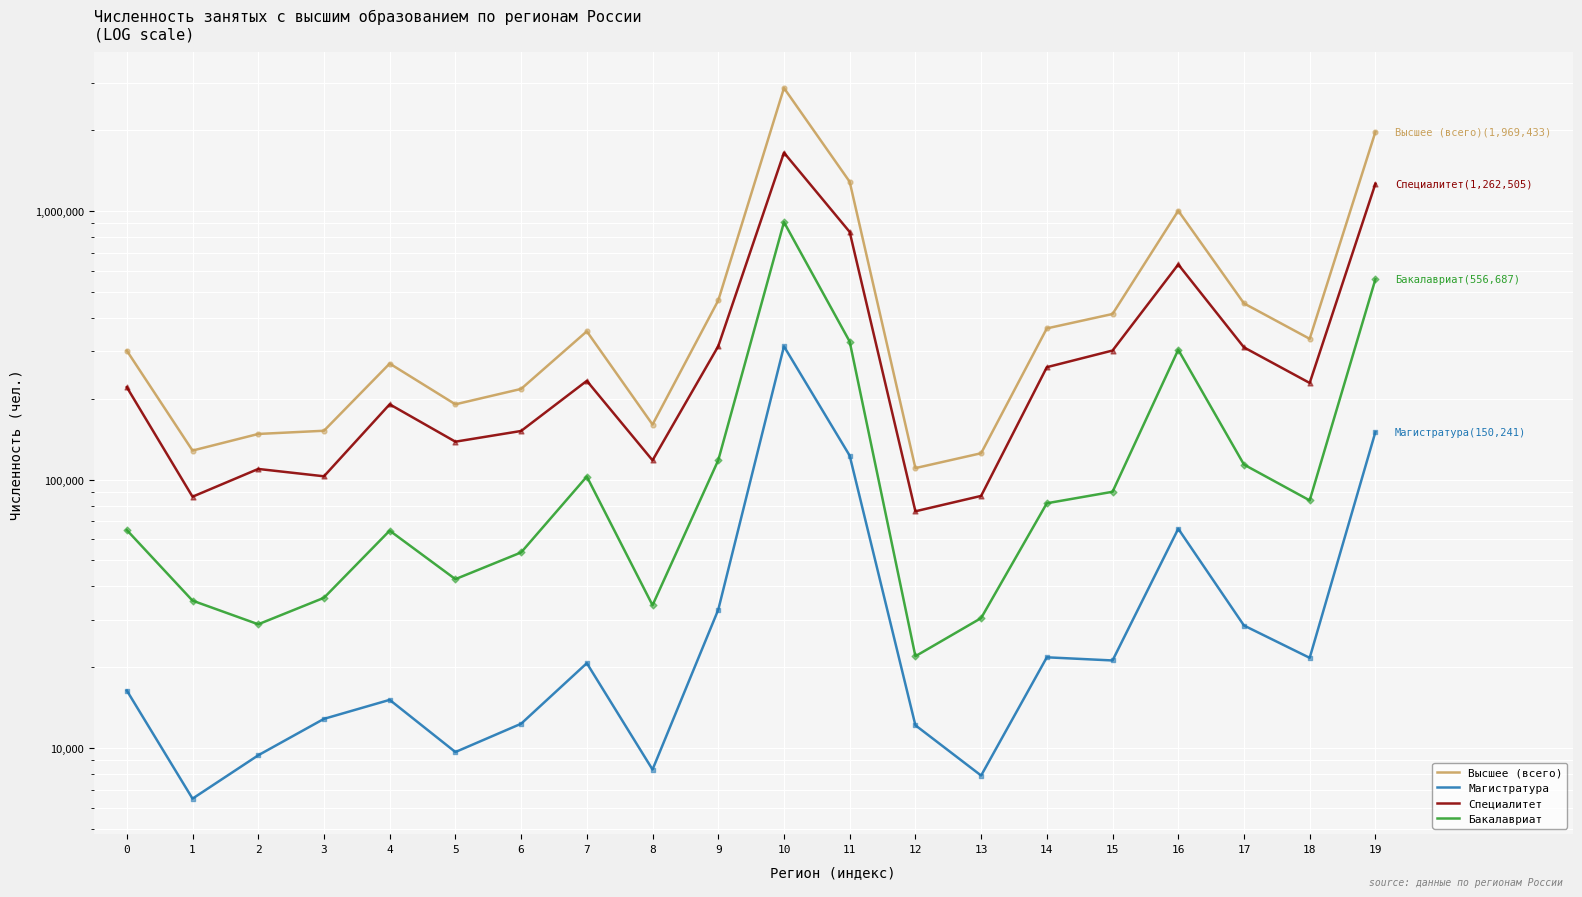

At which category is the sum across all series the highest?

10